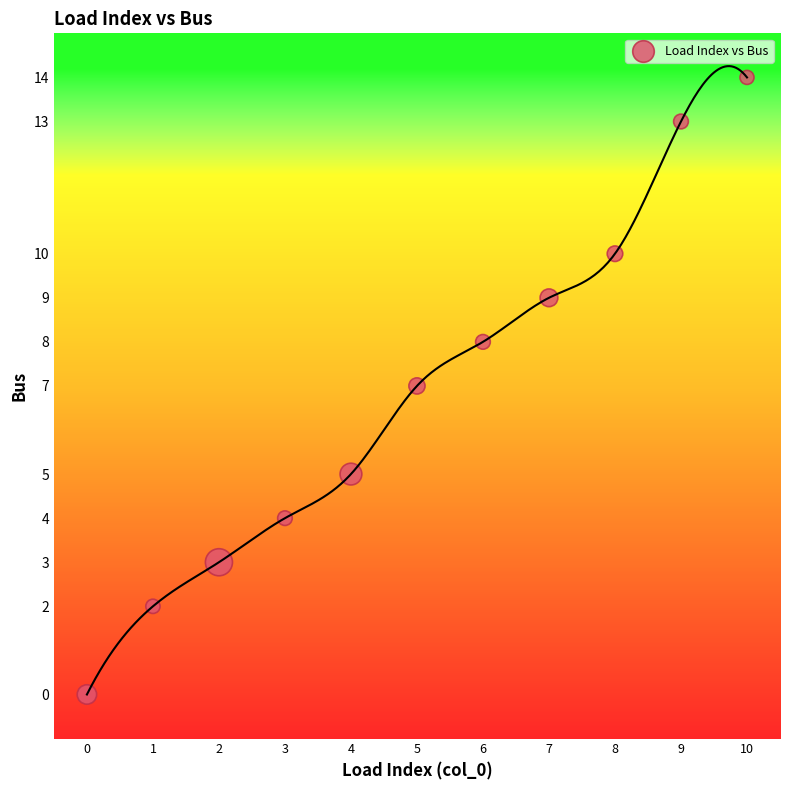

What is the range of Y values (max minus min)?

14